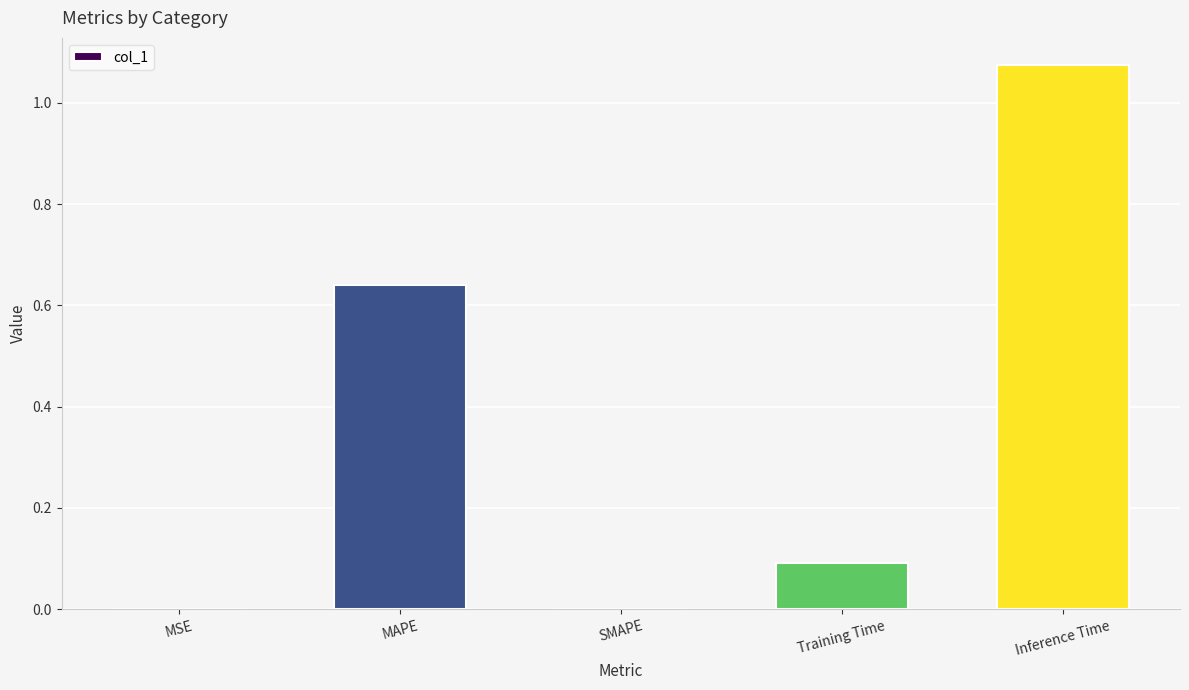

What is the sum of all values?

1.8